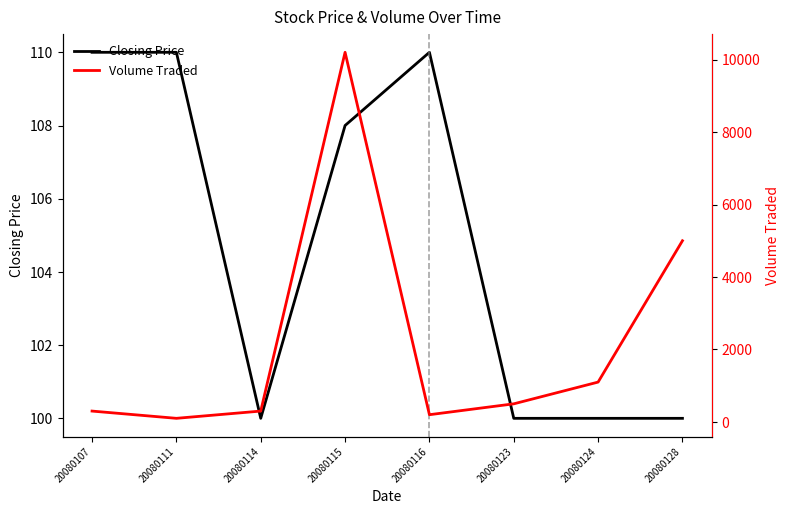

Reading left to right, transcribe all the data shown in this chart.

Closing Price: 20080107=110	20080111=110	20080114=100	20080115=108	20080116=110	20080123=100	20080124=100	20080128=100
Volume Traded: 20080107=300	20080111=100	20080114=300	20080115=10200	20080116=200	20080123=500	20080124=1100	20080128=5000